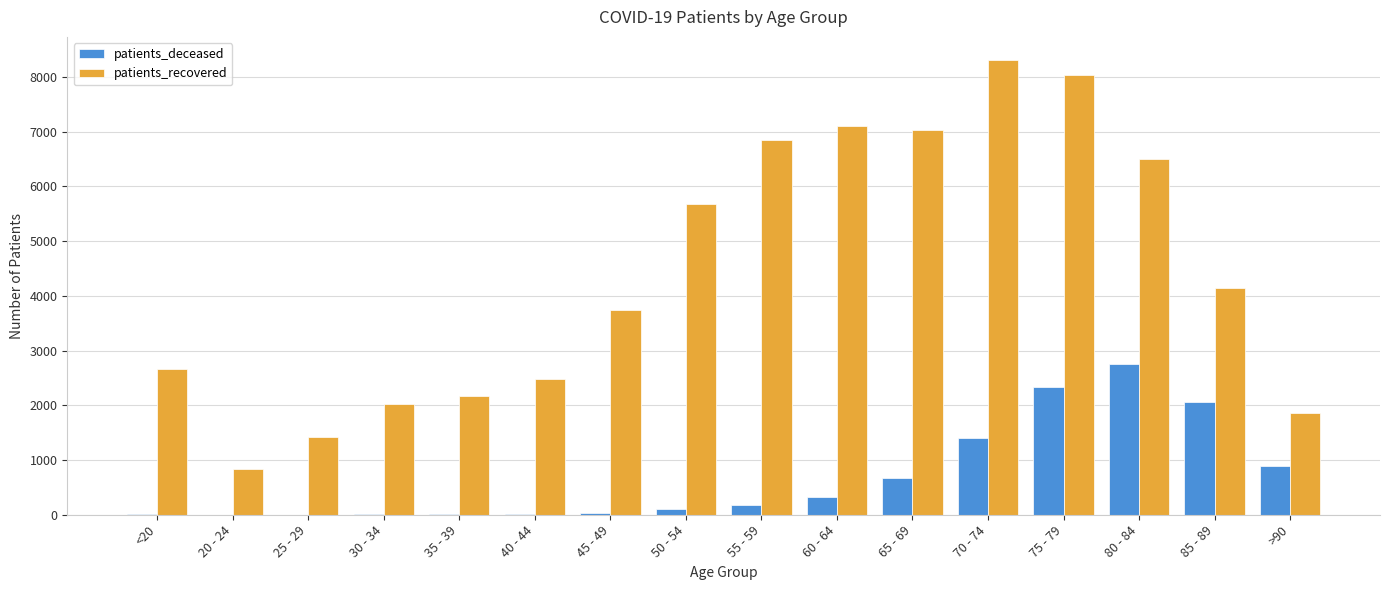

What is the greatest value displayed?

8317